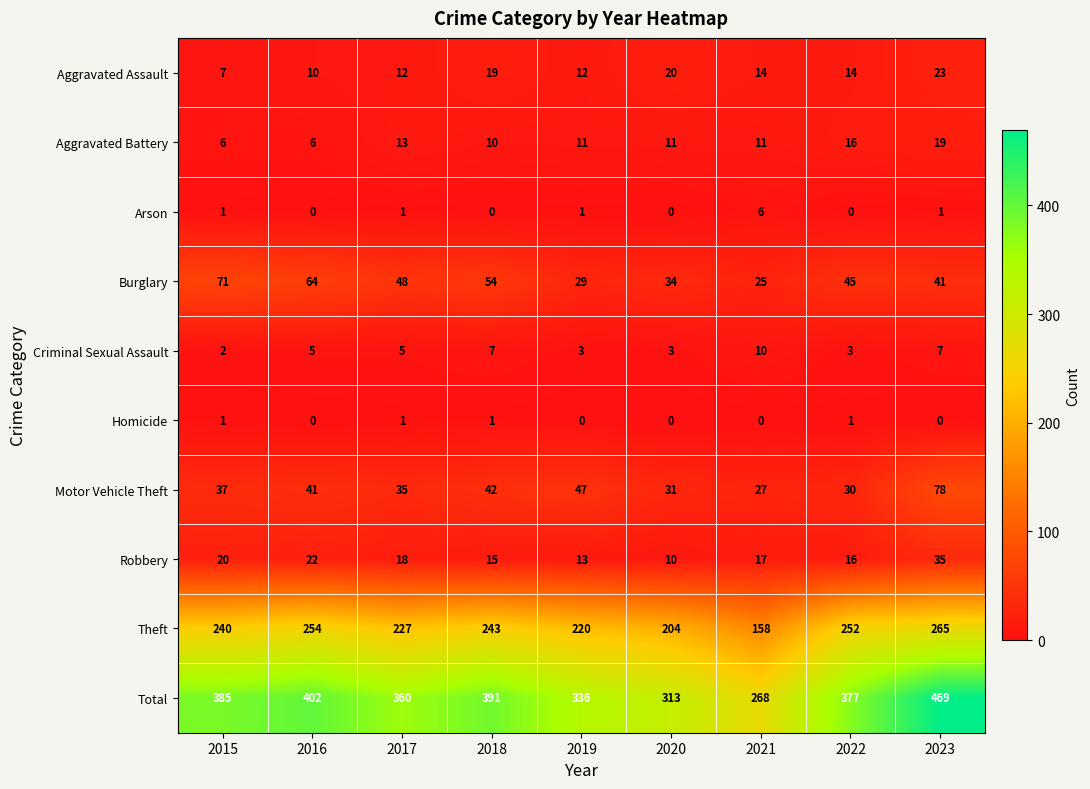

Count the number of categories in the chart.

9